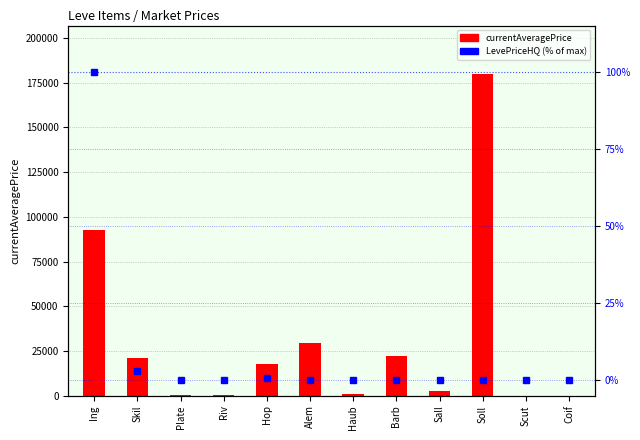

What position from the right is Riv?

9